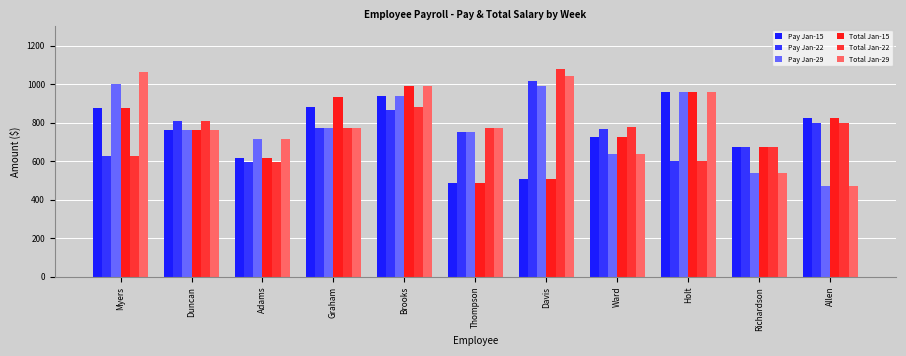

What is the difference between the second highest and second lowest values in the Total Jan-29 series?

501.4